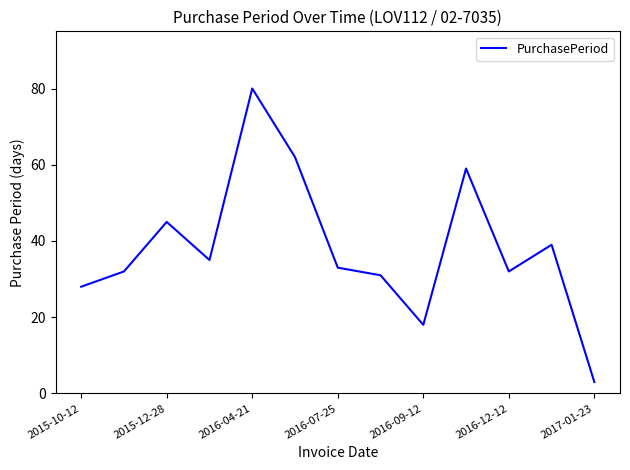

What is the smallest value displayed?

3